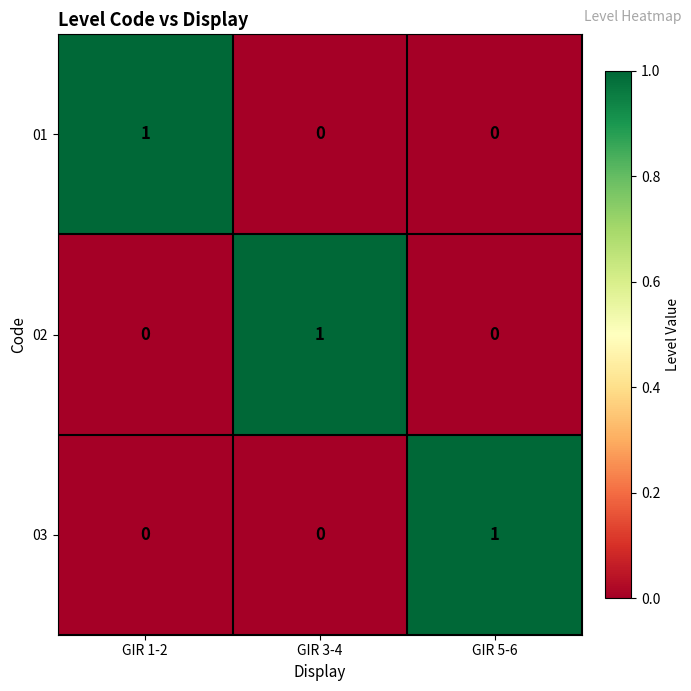

At which label does 01 reach its peak?

GIR 1-2